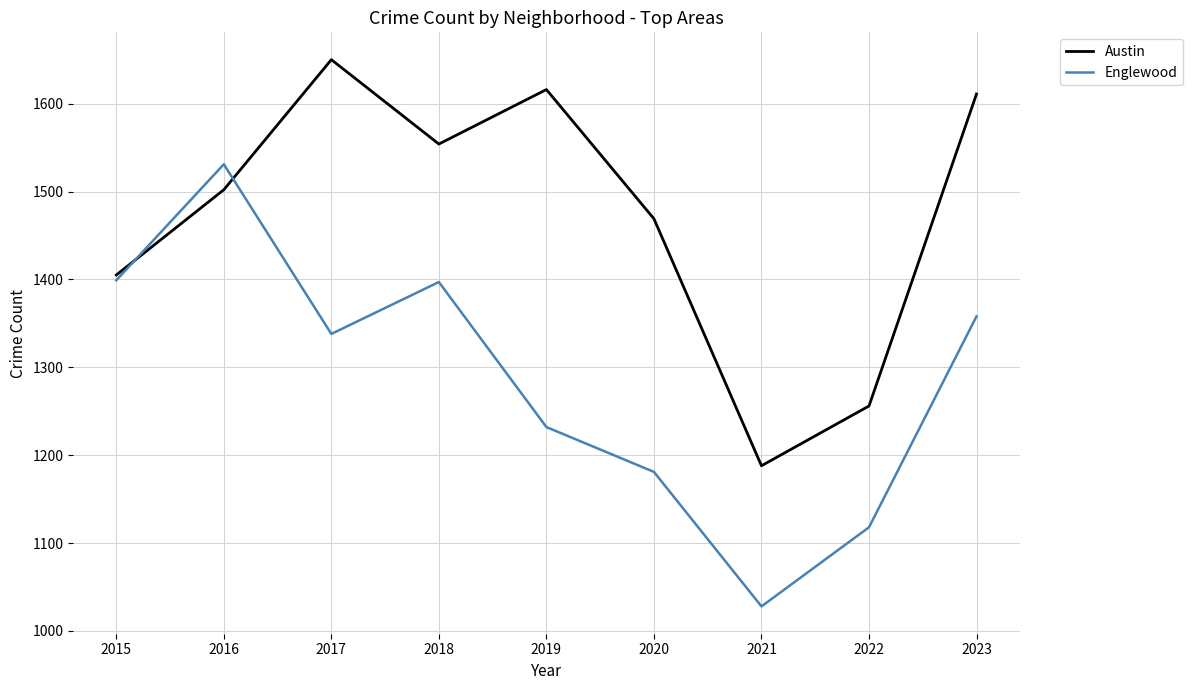

Which series has the widest spread of values?

Englewood